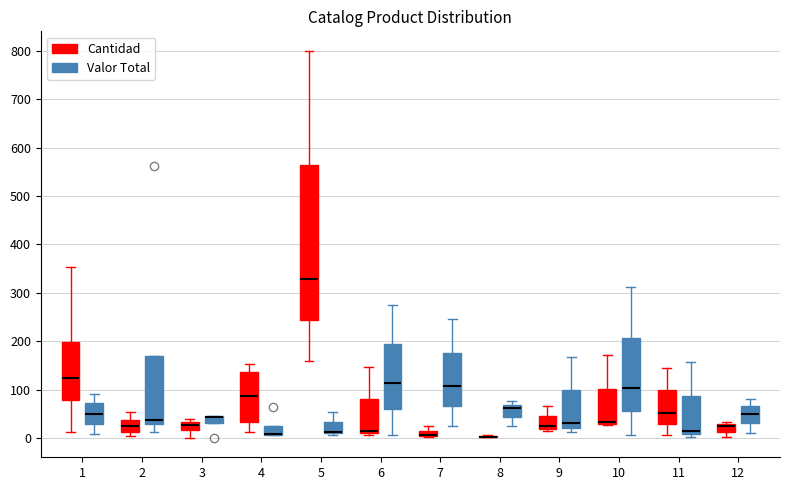

Which box is the tallest, from its lower edge to its upper edge?

5 (Cantidad)